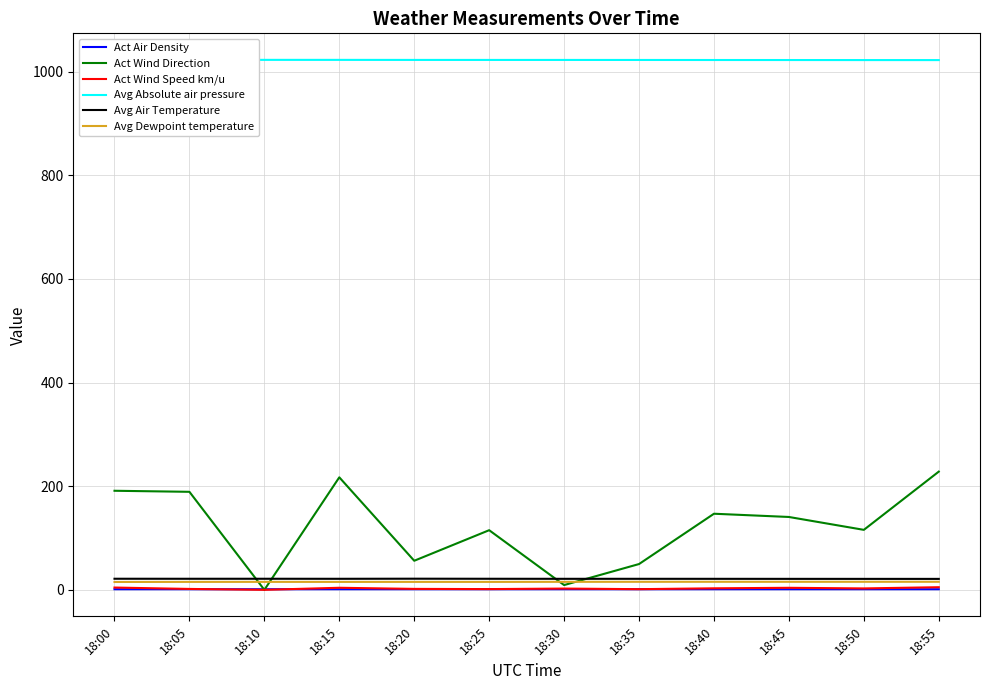

What value does the Avg Absolute air pressure series have at 18:25?

1022.6